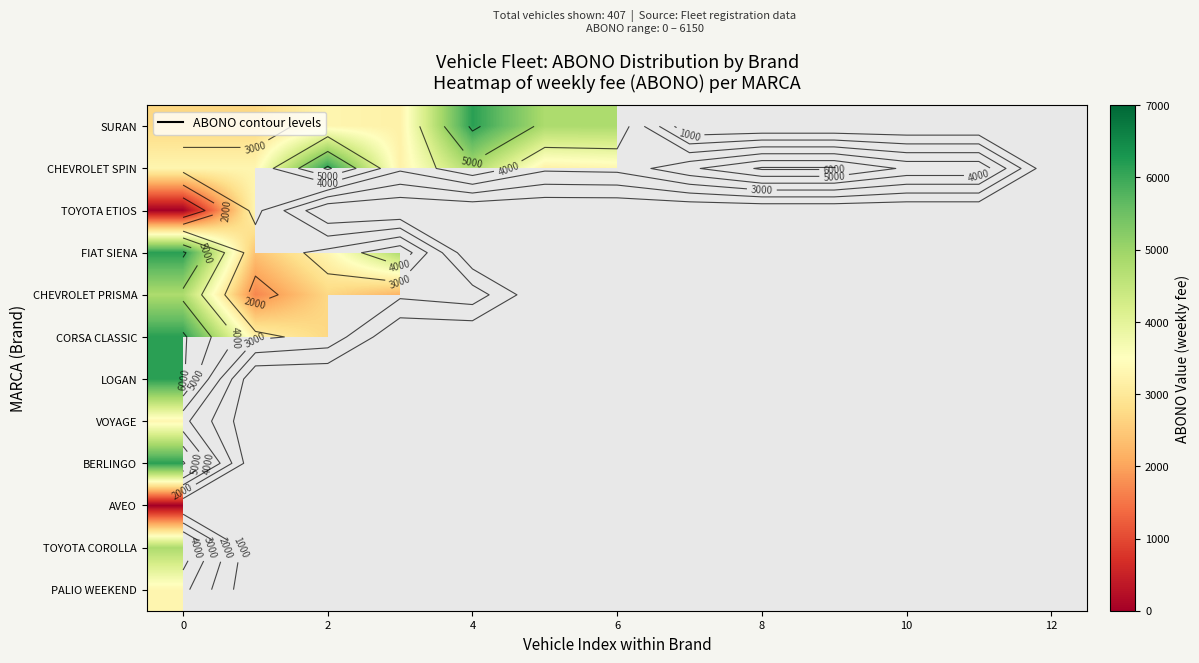

Count the number of data series in this chart.

12